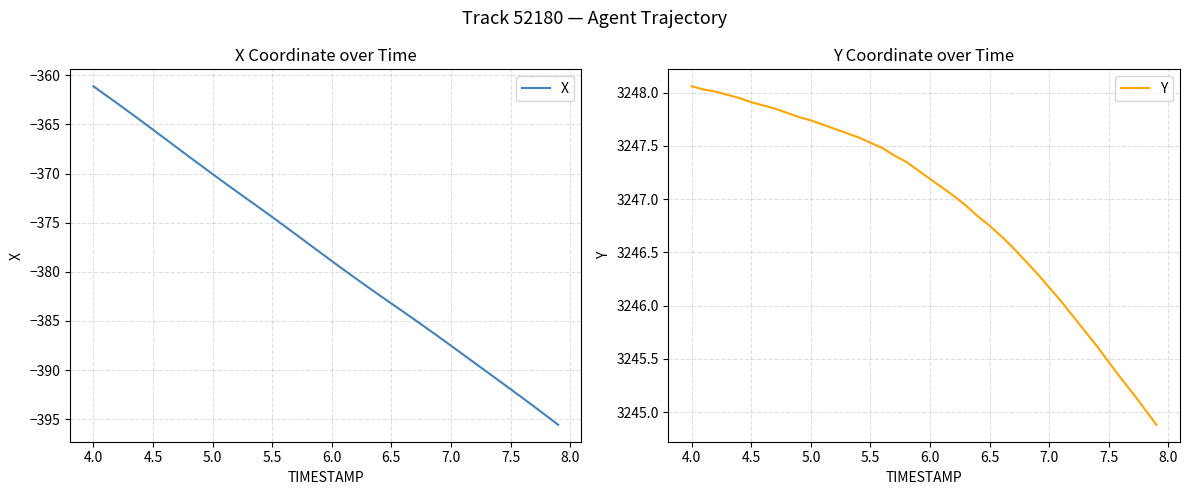

List the series in order of their overall mean, highest first.

Y, X